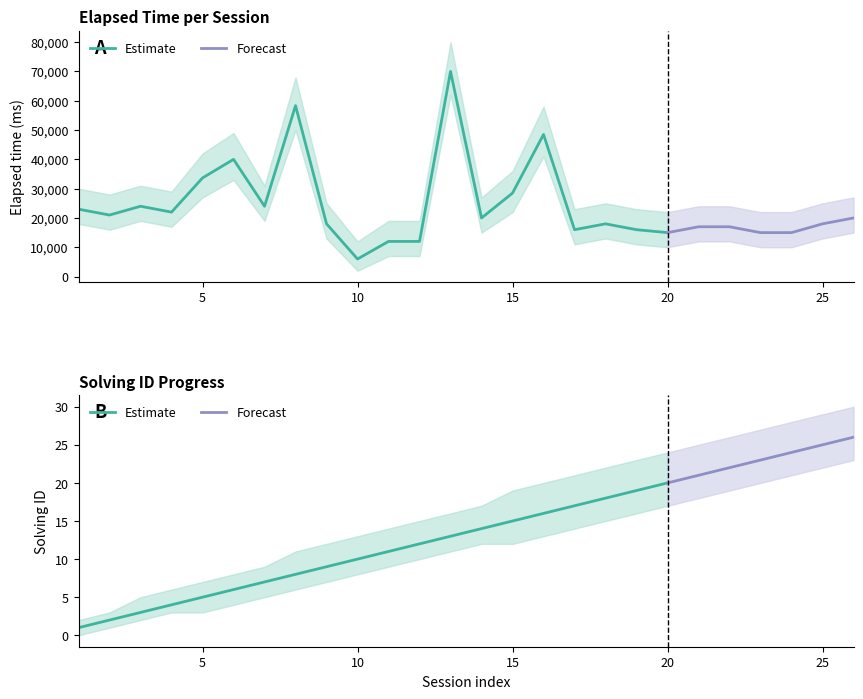

Which category has the highest value across all series?

13